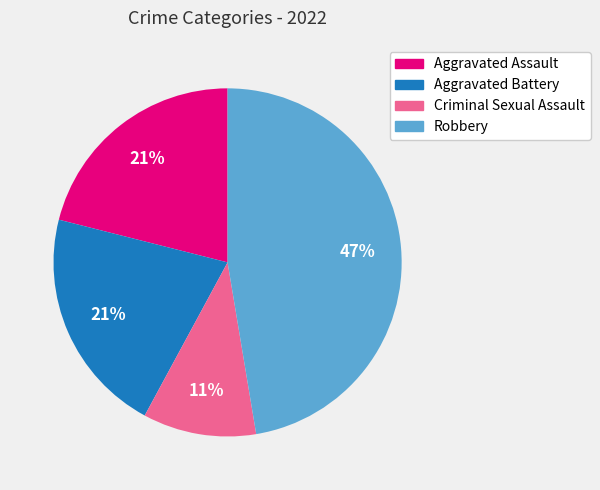

What is the largest slice in the pie chart?

Robbery